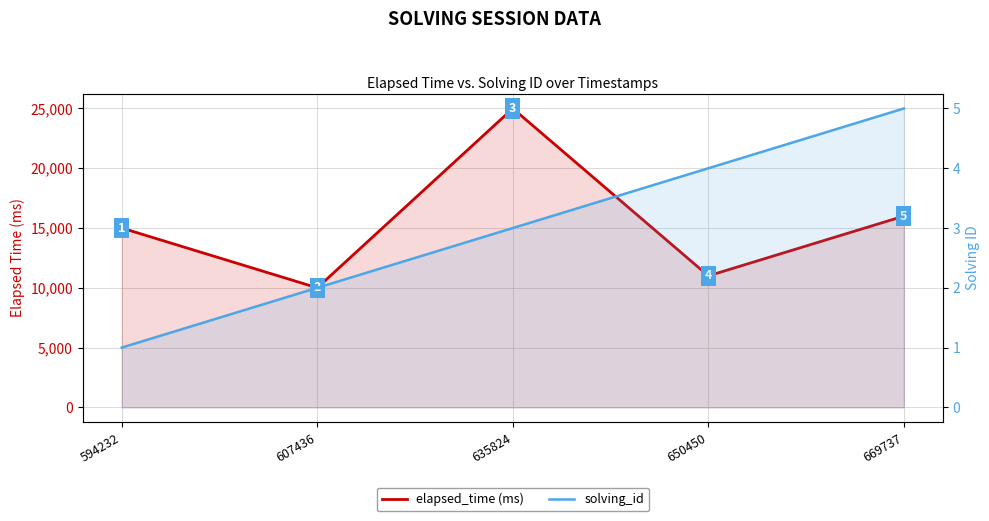

The solving_id series shows 5 at 669737. True or false?

True